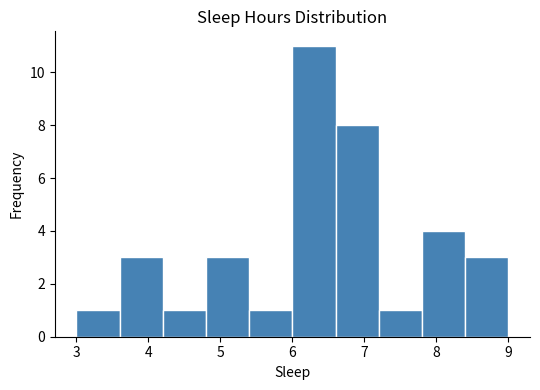

Reading left to right, list every bar in this chart as the range it spans on the x-axis followed by its height. The values are not printed on the chart, so give them approximately, as read against the axis.

3.0 to 3.6: 1
3.6 to 4.2: 3
4.2 to 4.8: 1
4.8 to 5.4: 3
5.4 to 6.0: 1
6.0 to 6.6: 11
6.6 to 7.2: 8
7.2 to 7.8: 1
7.8 to 8.4: 4
8.4 to 9.0: 3